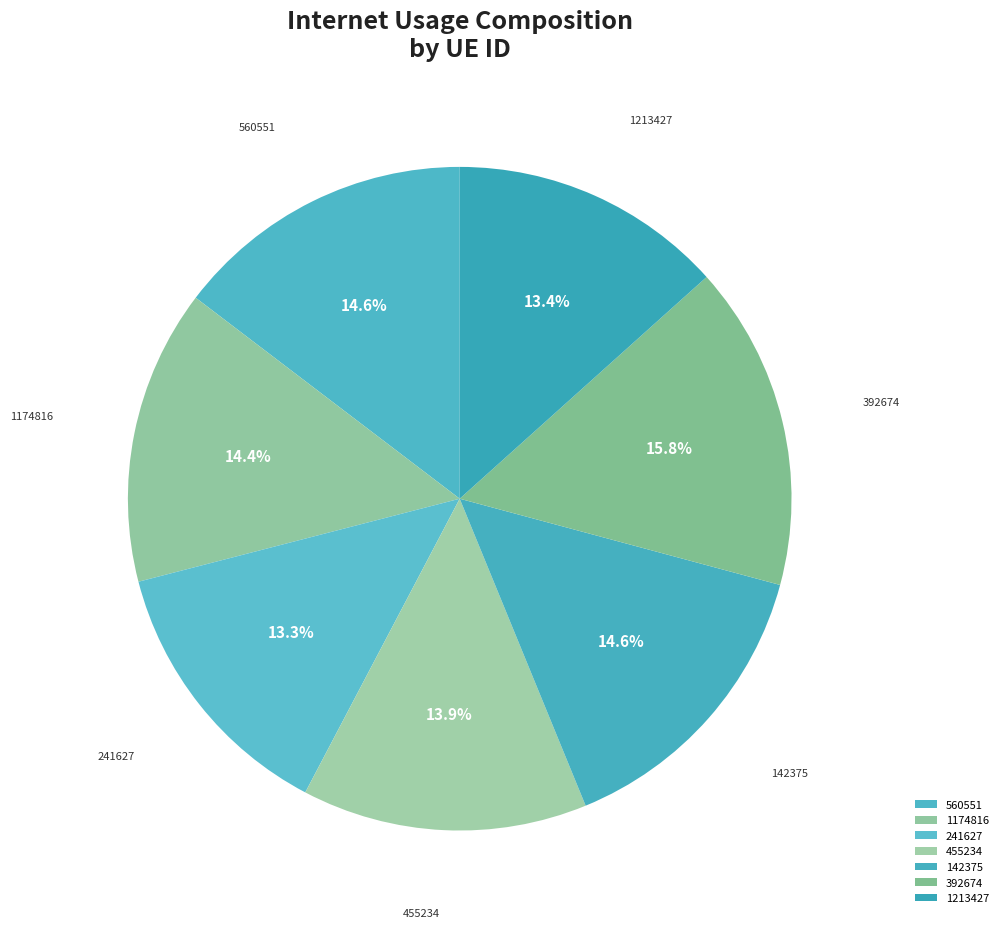

What is the largest slice in the pie chart?

392674